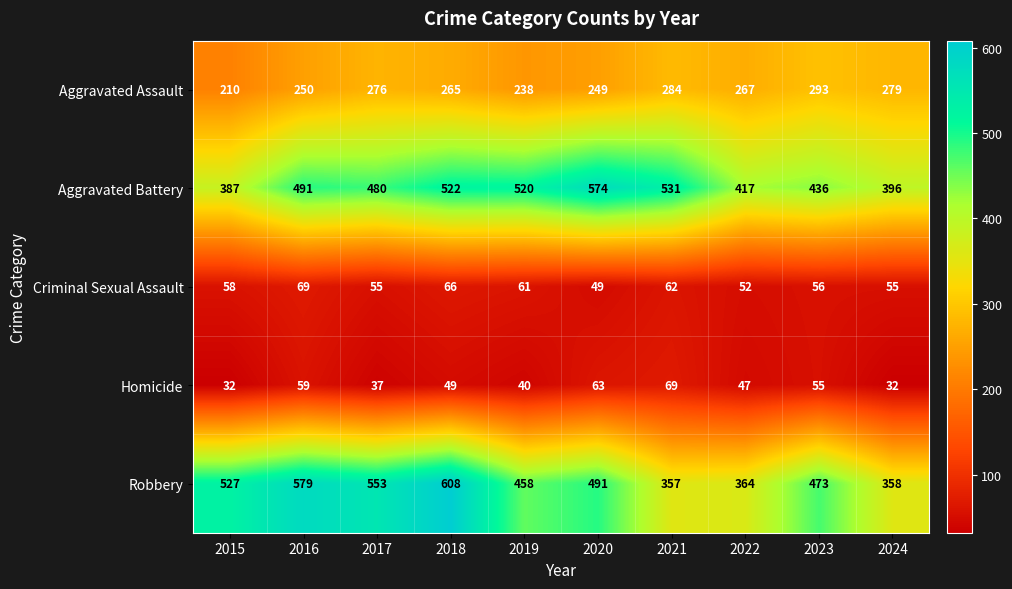

How many values in the Aggravated Assault series are below 267?

5